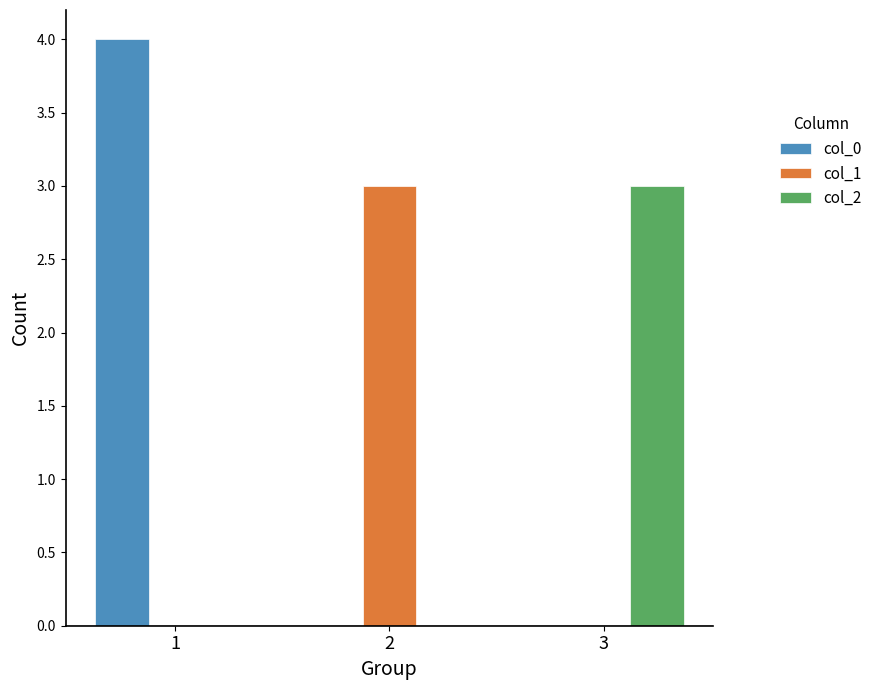

Are the bars horizontal?

No